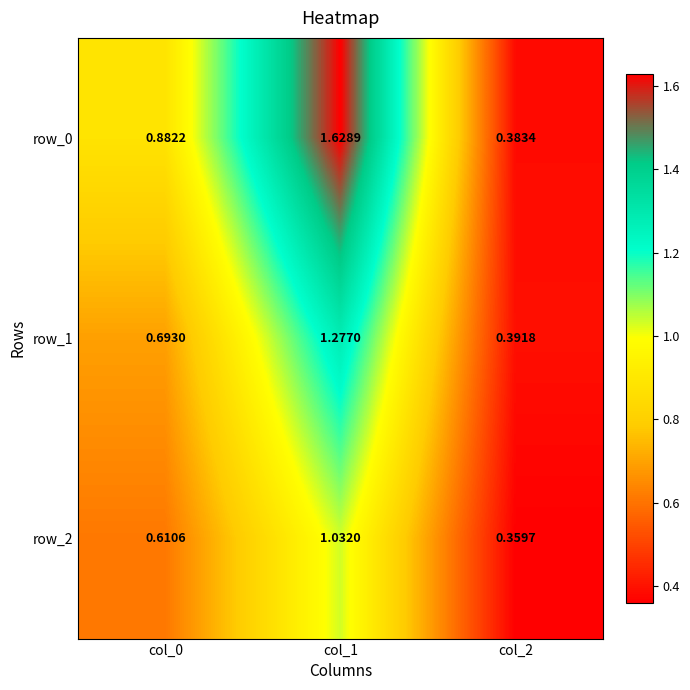

Is the value of row_1 at col_0 greater than the value of row_2 at col_1?

No